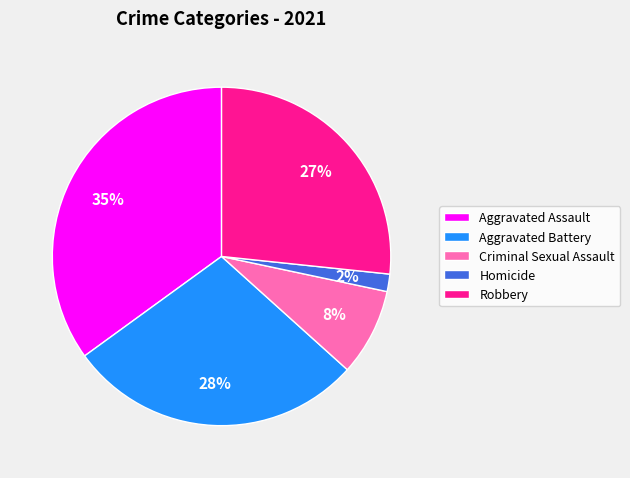

Count the number of slices in the pie.

5